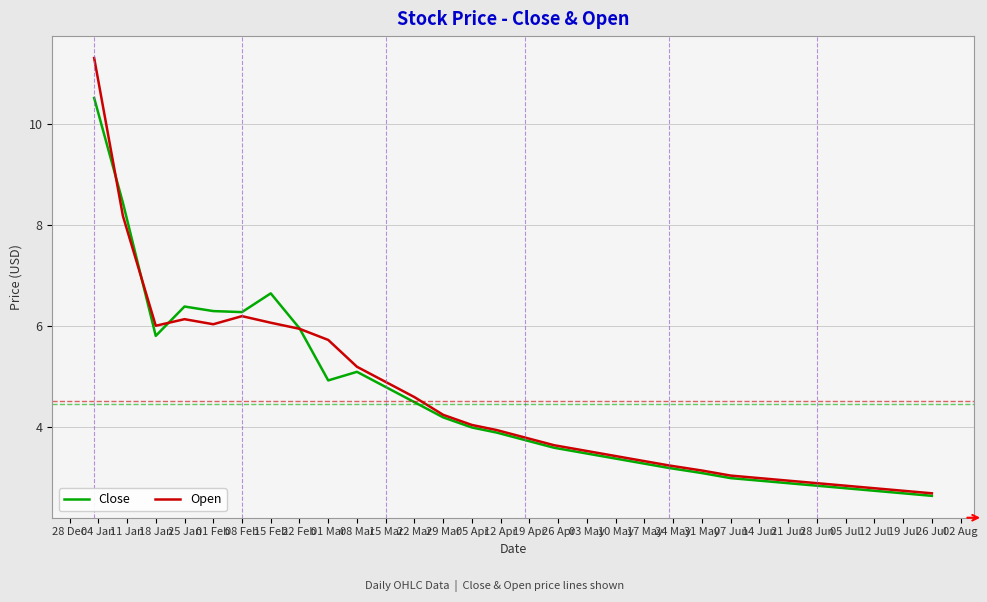

Rank the series by their maximum value, from lowest to highest.

Close, Open